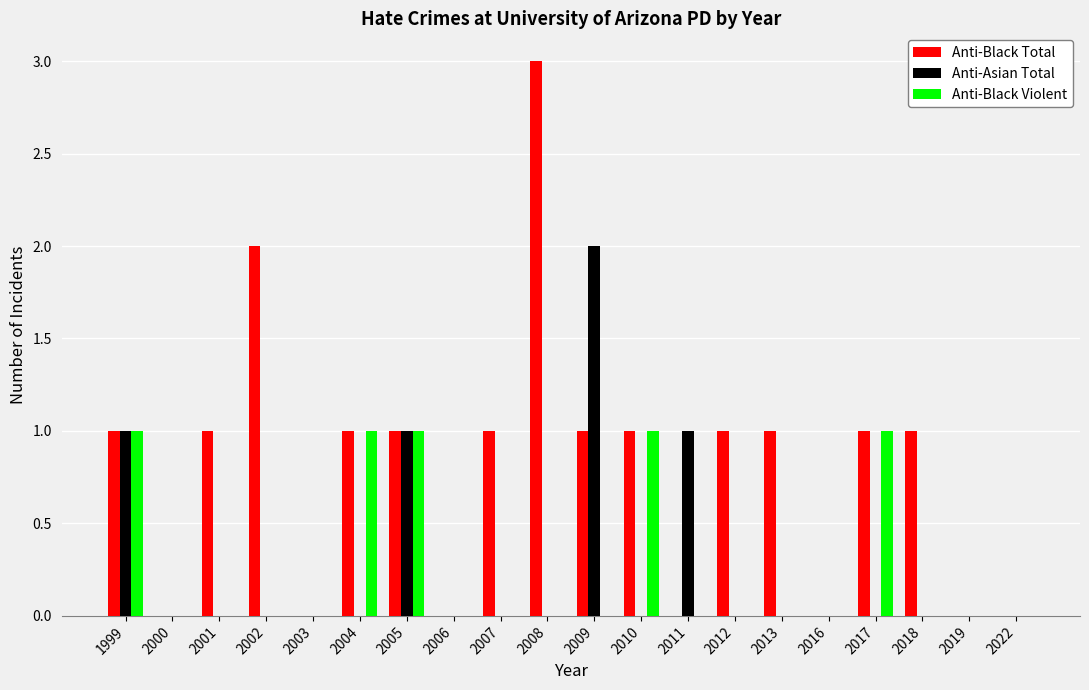

How many groups of bars are there?

20